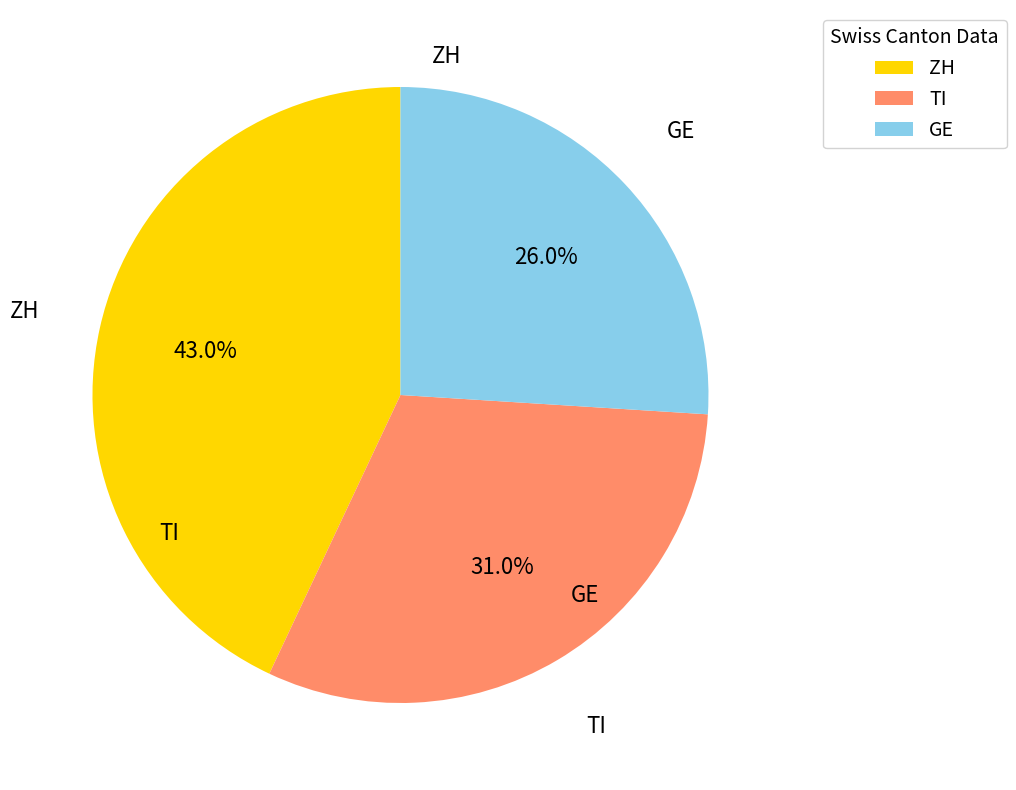

To the nearest percent, what portion does ZH represent?

43%